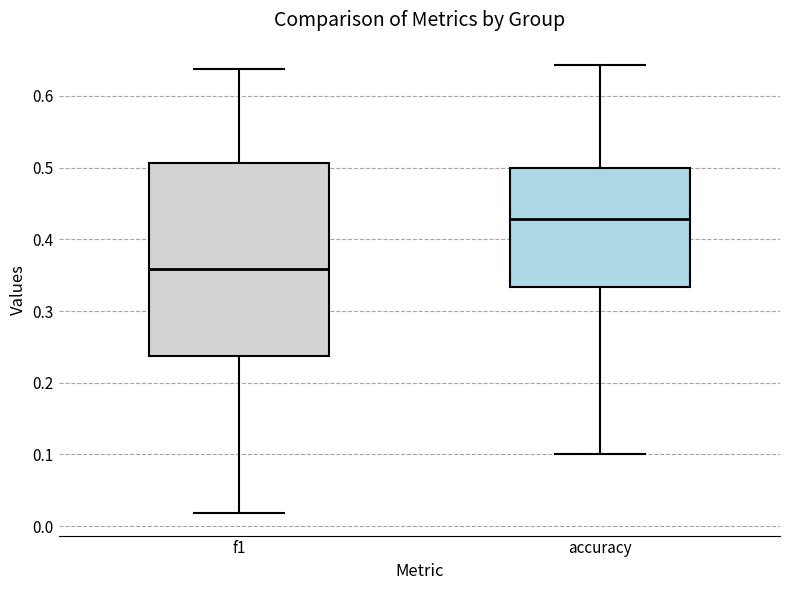

Reading left to right, transcribe this box plot: for each box, give where its median line is, the range the box spans, and where its two whiskers end, as read against the y-axis. The values are not printed on the chart, so give them approximately, as read against the axis.

f1: median 0.36, box 0.24 to 0.51, whiskers 0.02 to 0.64
accuracy: median 0.43, box 0.33 to 0.50, whiskers 0.10 to 0.64